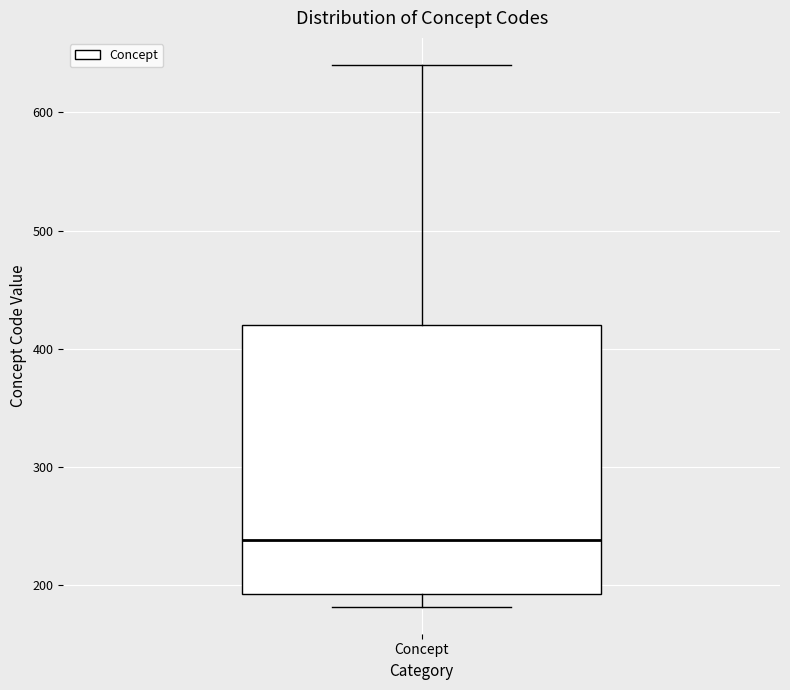

Read this box plot against the y-axis: the position of the median line, the range covered by the box, and the ends of both whiskers. The values are not printed on the chart, so give them approximately, as read against the axis.

median 240, box 190 to 420, whiskers 180 to 640